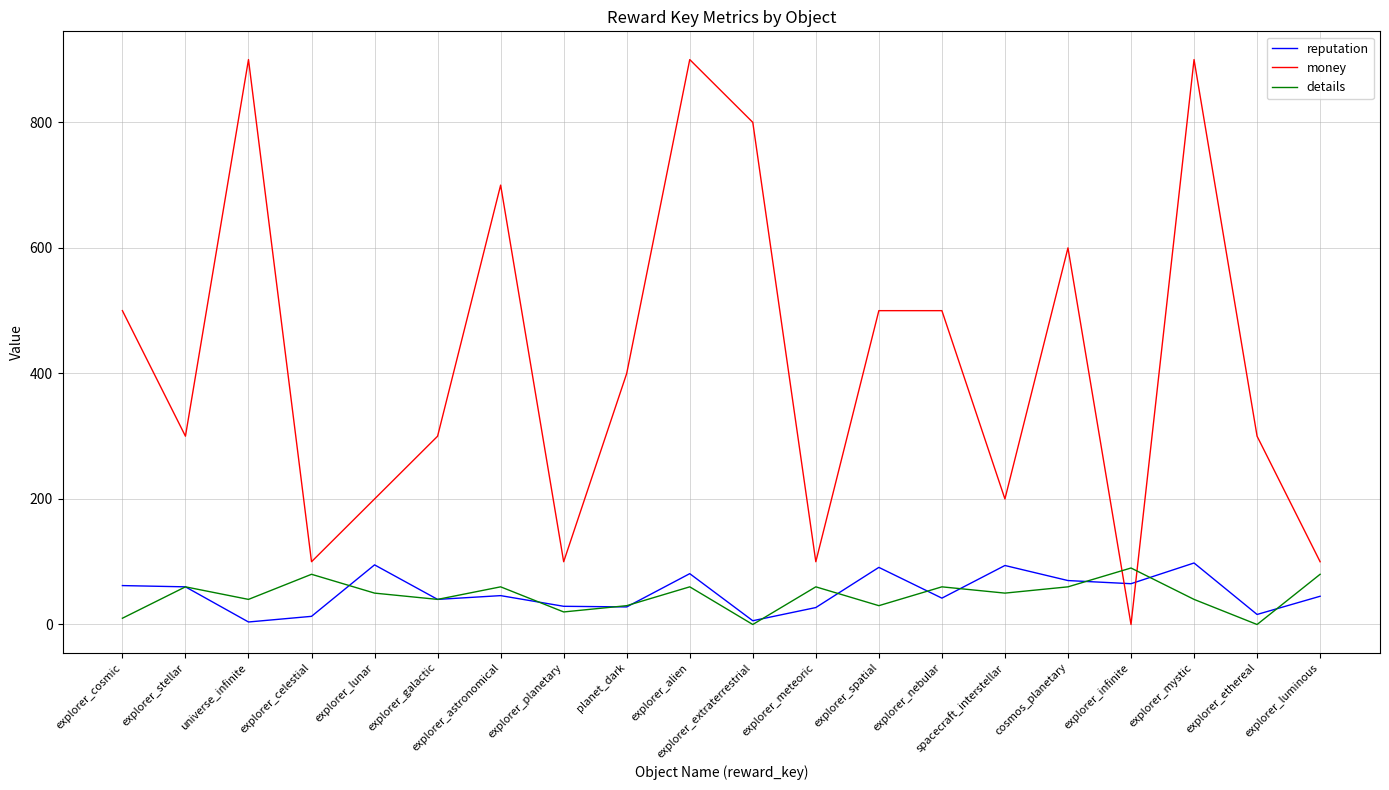

True or false: money has a value of 213 at explorer_astronomical.

False